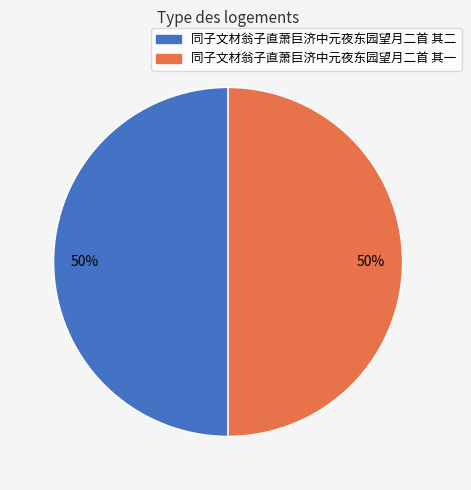

Combined, do 同子文材翁子直萧巨济中元夜东园望月二首 其二 and 同子文材翁子直萧巨济中元夜东园望月二首 其一 account for over 50%?

Yes